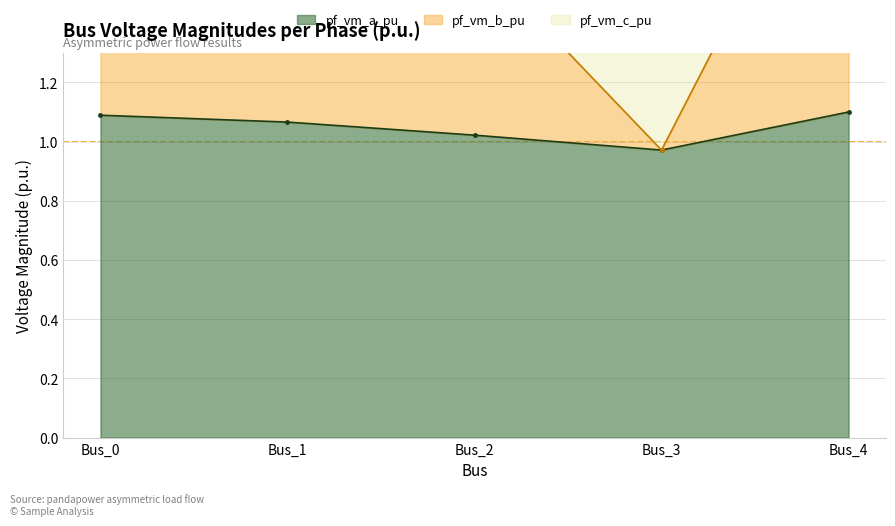

What is the total value across all series at Bus_4?

3.3